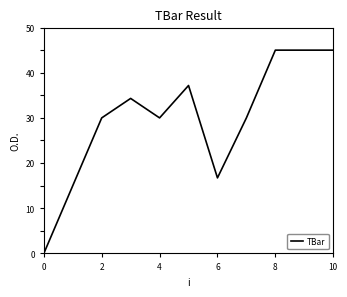

What is the greatest value displayed?

45.0